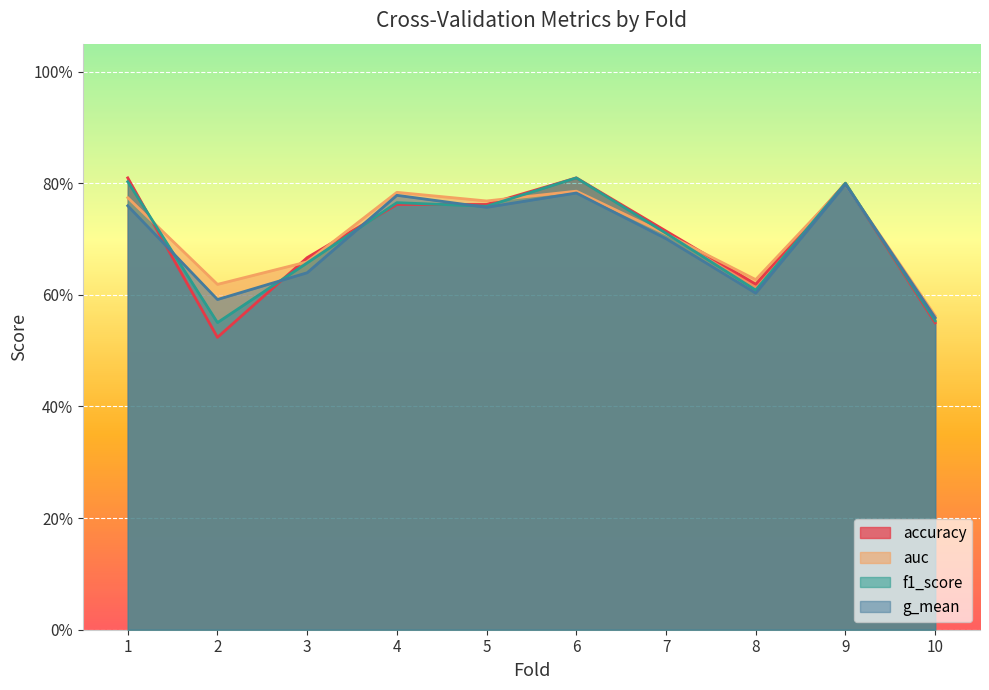

What is the value of the f1_score point at the 6th from the left?

0.8